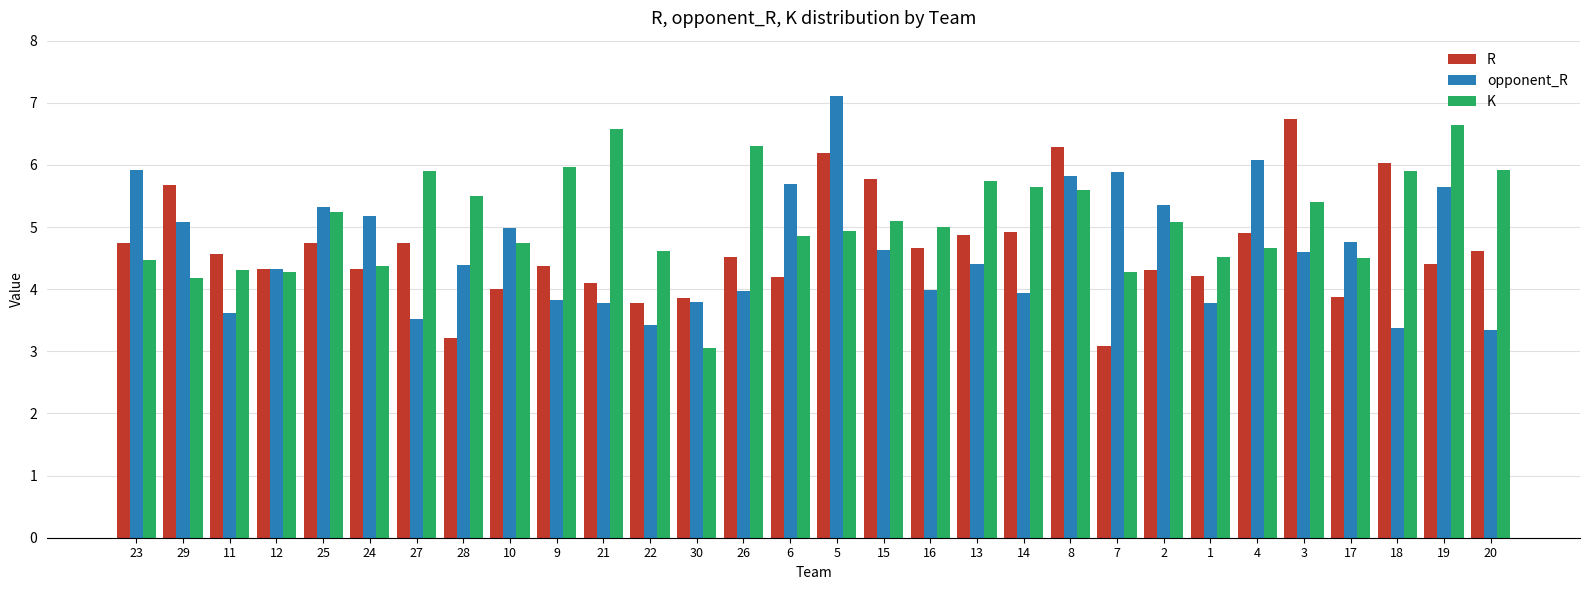

How many data points does each series have?

30